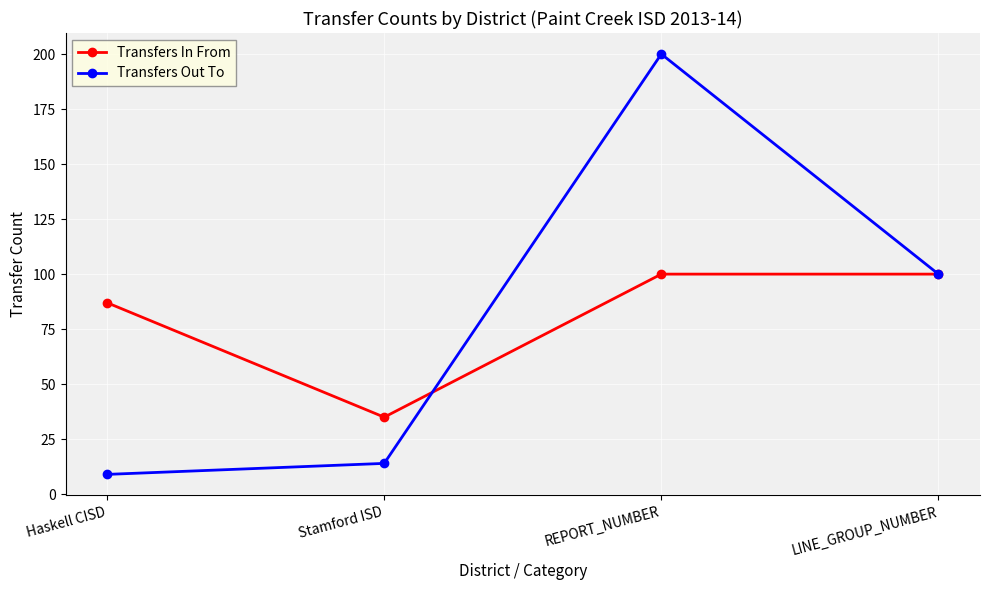

Reading right to left, transcribe all the data shown in this chart.

Transfers In From: LINE_GROUP_NUMBER=100	REPORT_NUMBER=100	Stamford ISD=35	Haskell CISD=87
Transfers Out To: LINE_GROUP_NUMBER=100	REPORT_NUMBER=200	Stamford ISD=14	Haskell CISD=9